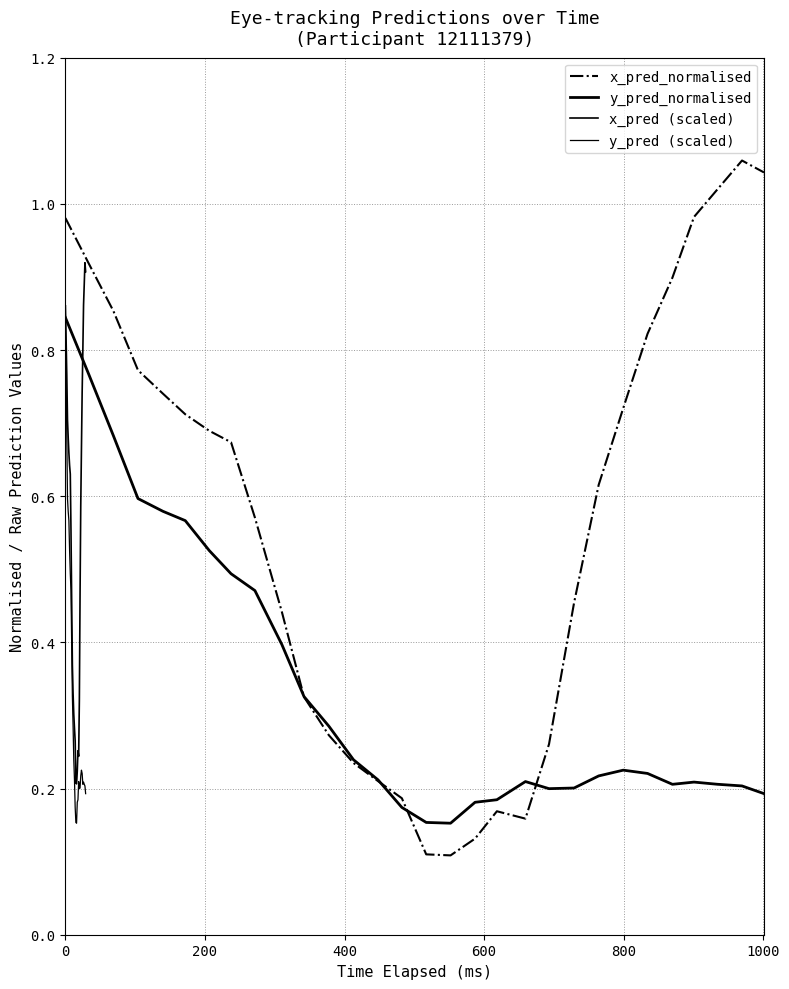

What is the lowest value of the x_pred_normalised series?

0.1